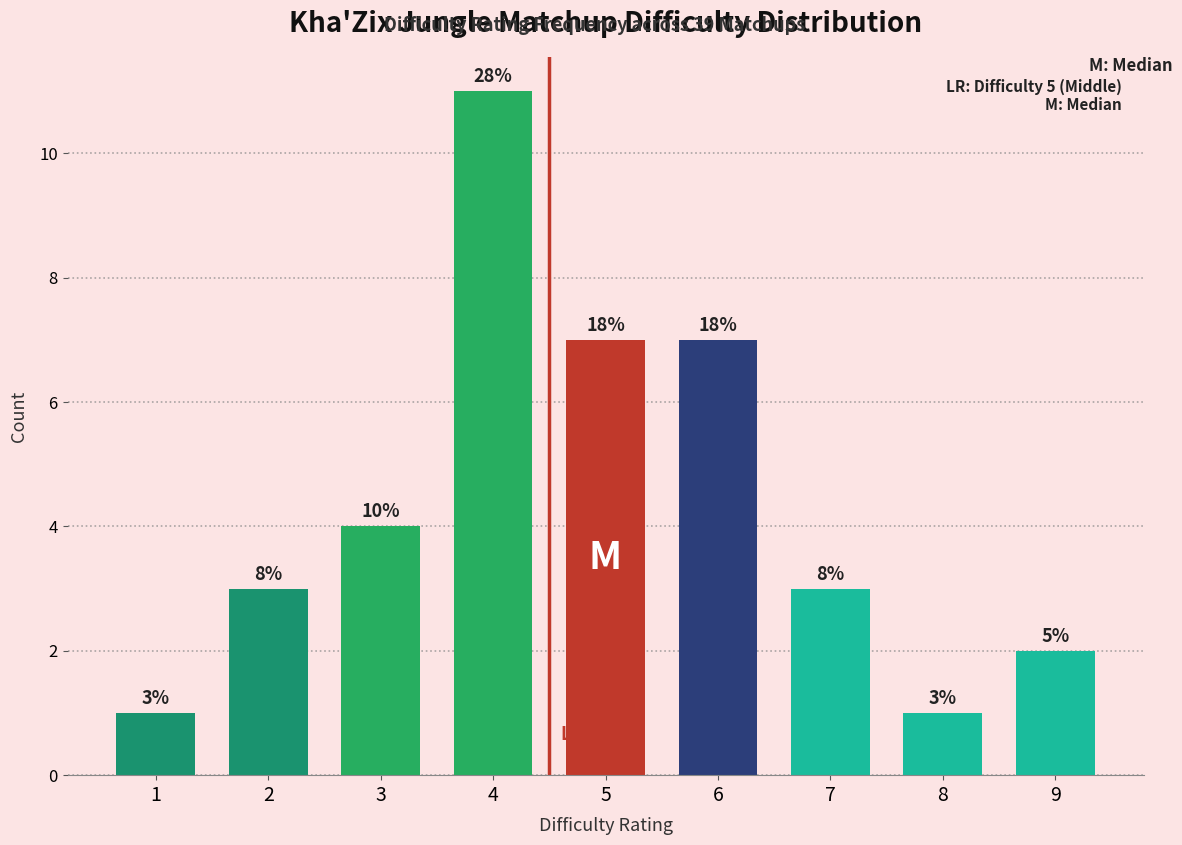

Are the bars horizontal?

No